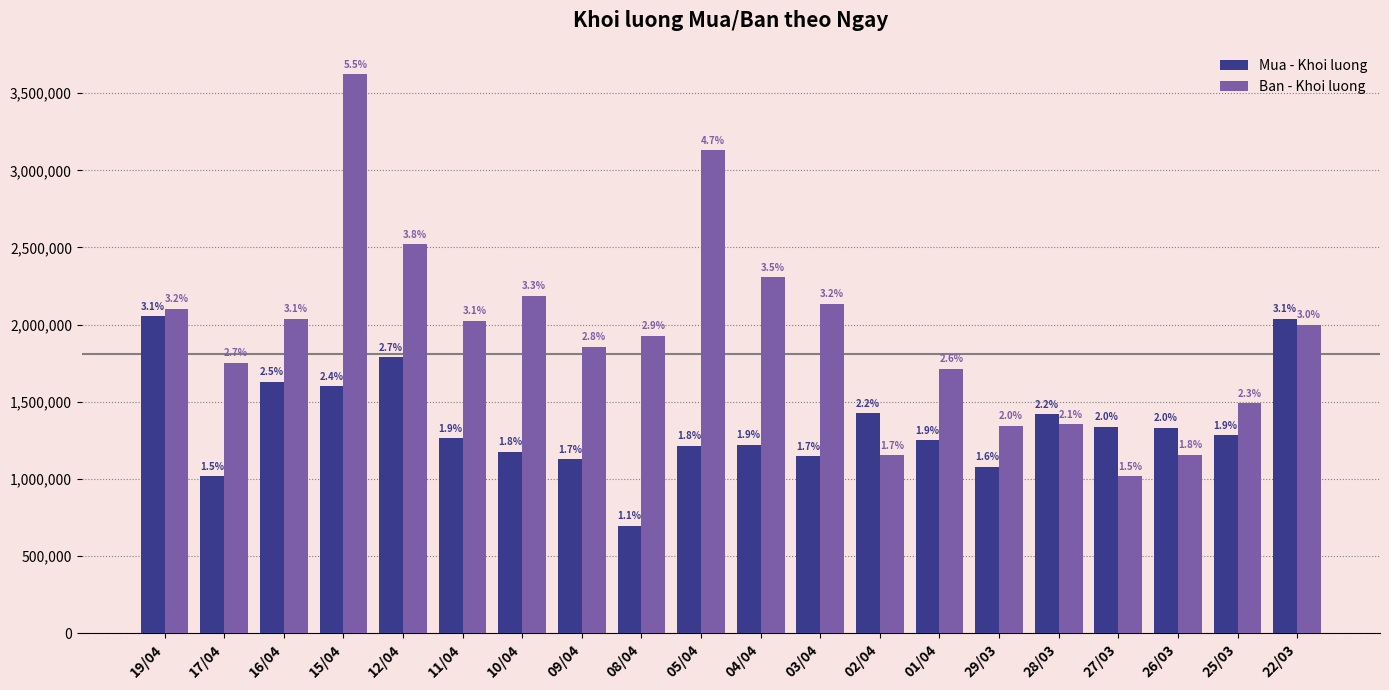

Which series changed the most between 10/04 and 04/04?

Ban - Khoi luong